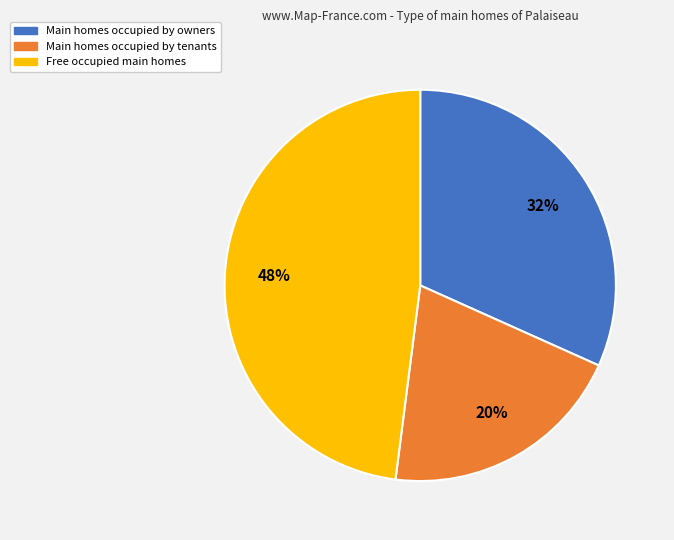

Count the number of slices in the pie.

3